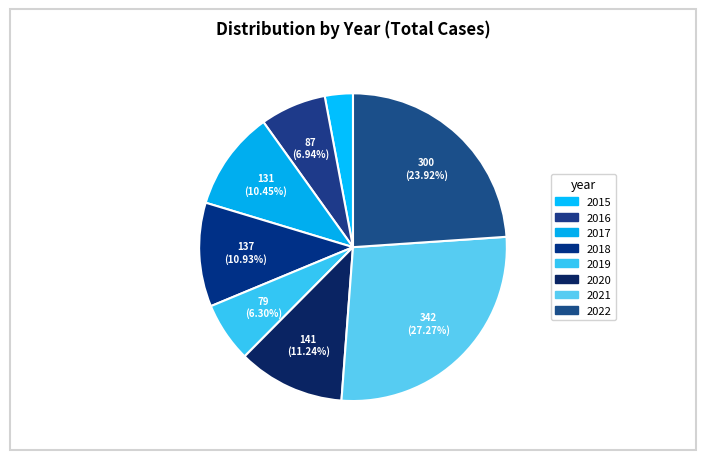

What percentage do 2020 and 2015 together represent?

14.2%